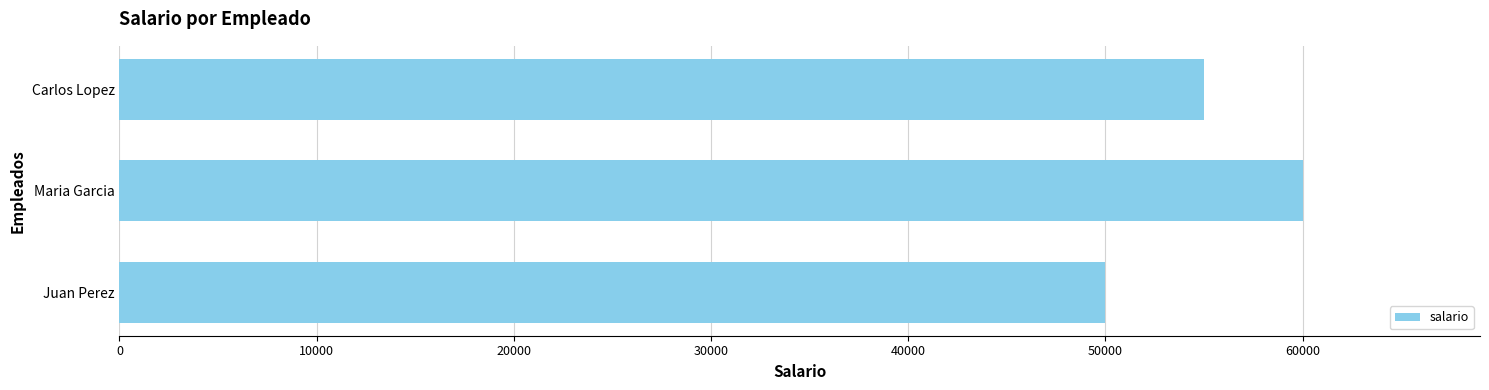

The value at Juan Perez is 81453. True or false?

False